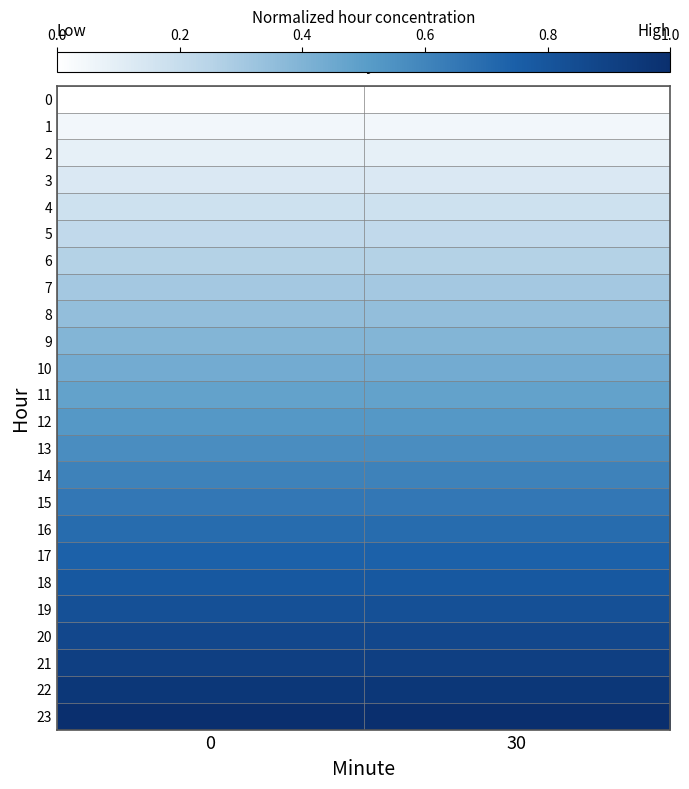

Between 30 and 0, which is larger?

30